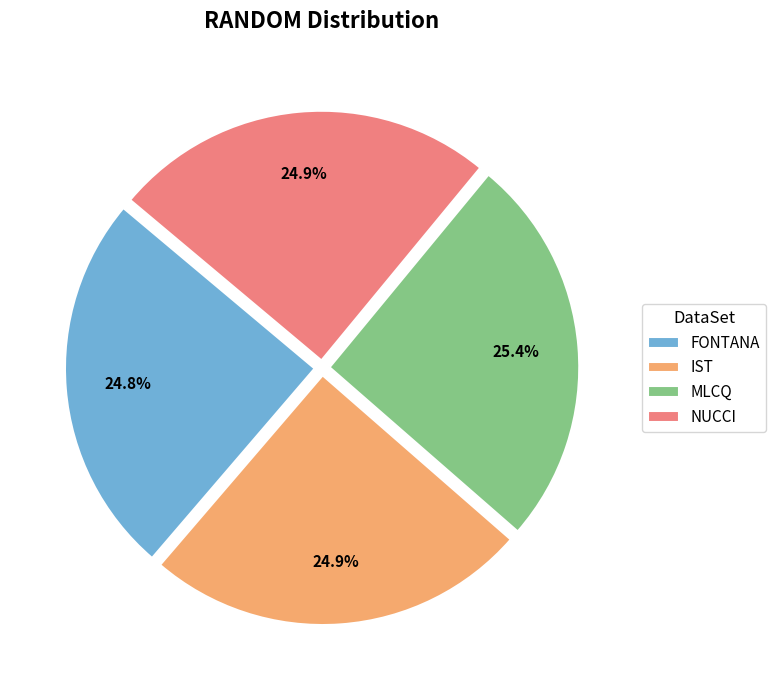

How many segments does this pie chart have?

4